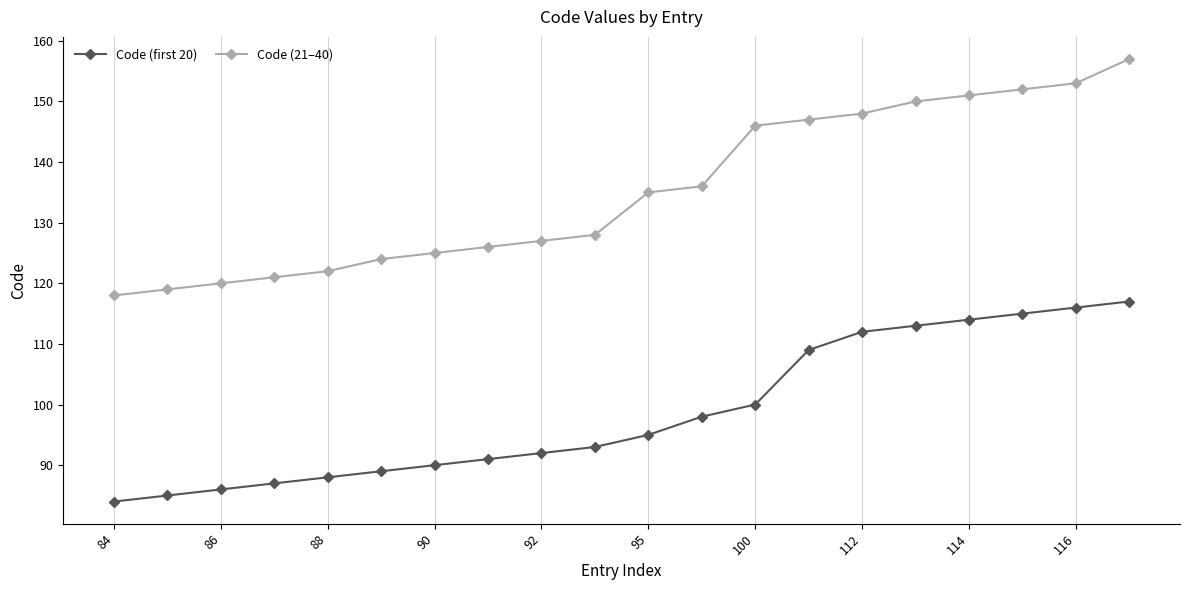

How many lines are shown in the chart?

2